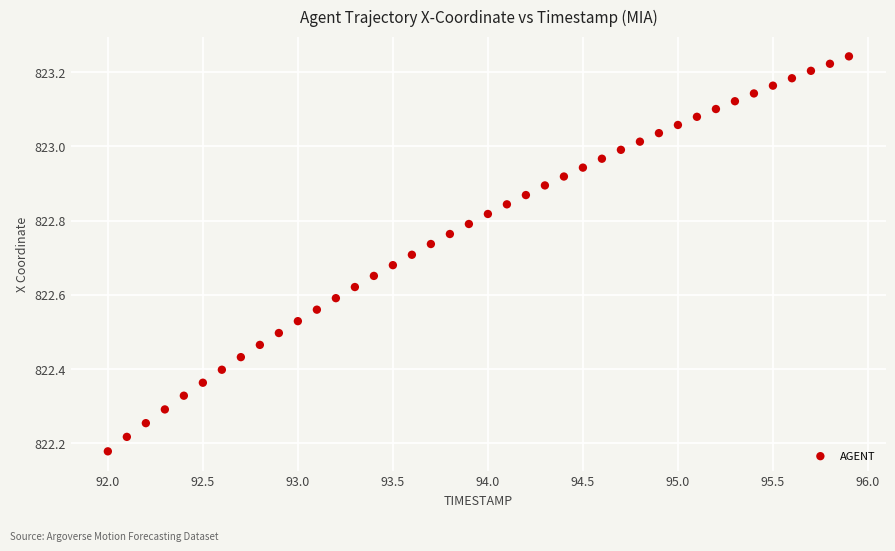

What is the range of X values (max minus min)?

3.9